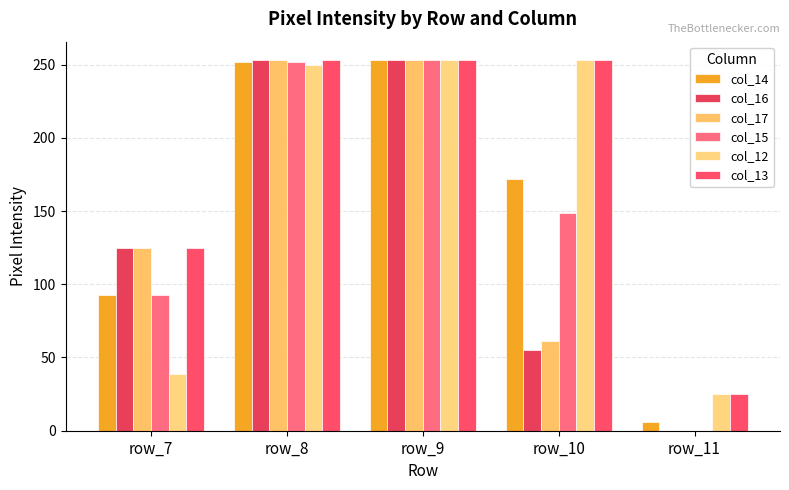

How many distinct data groups are displayed?

6